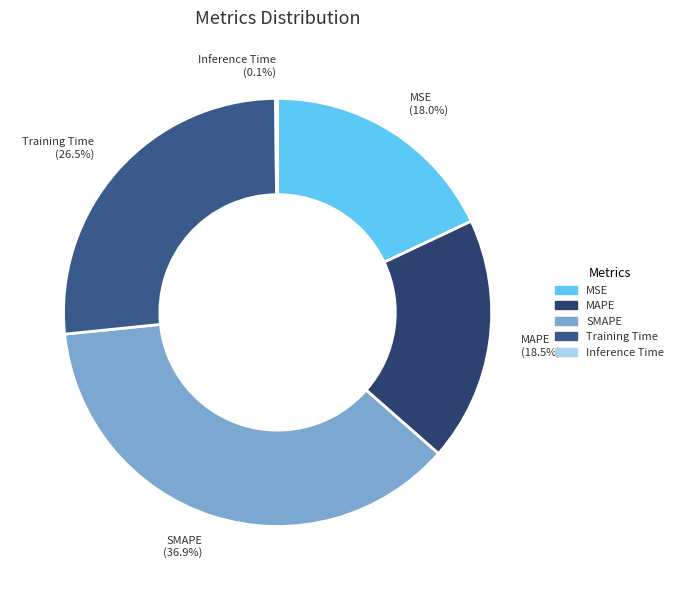

Which category has the biggest portion of the pie?

SMAPE